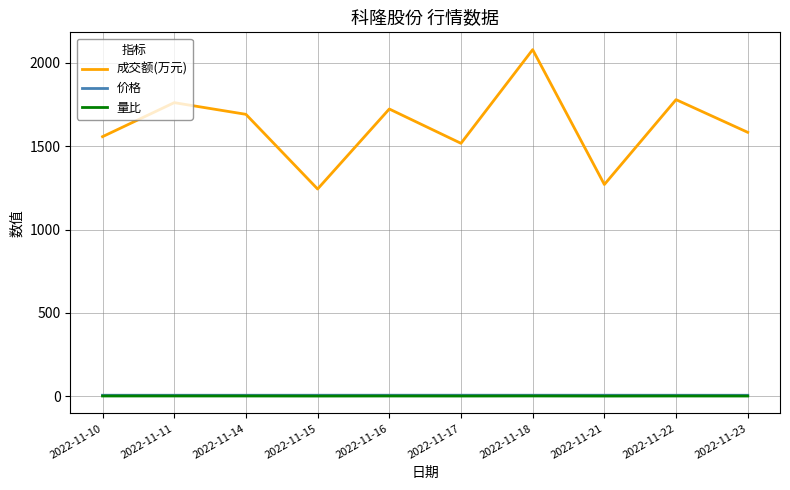

What is the sum of the 量比 values at 2022-11-16 and 2022-11-14?

2.3